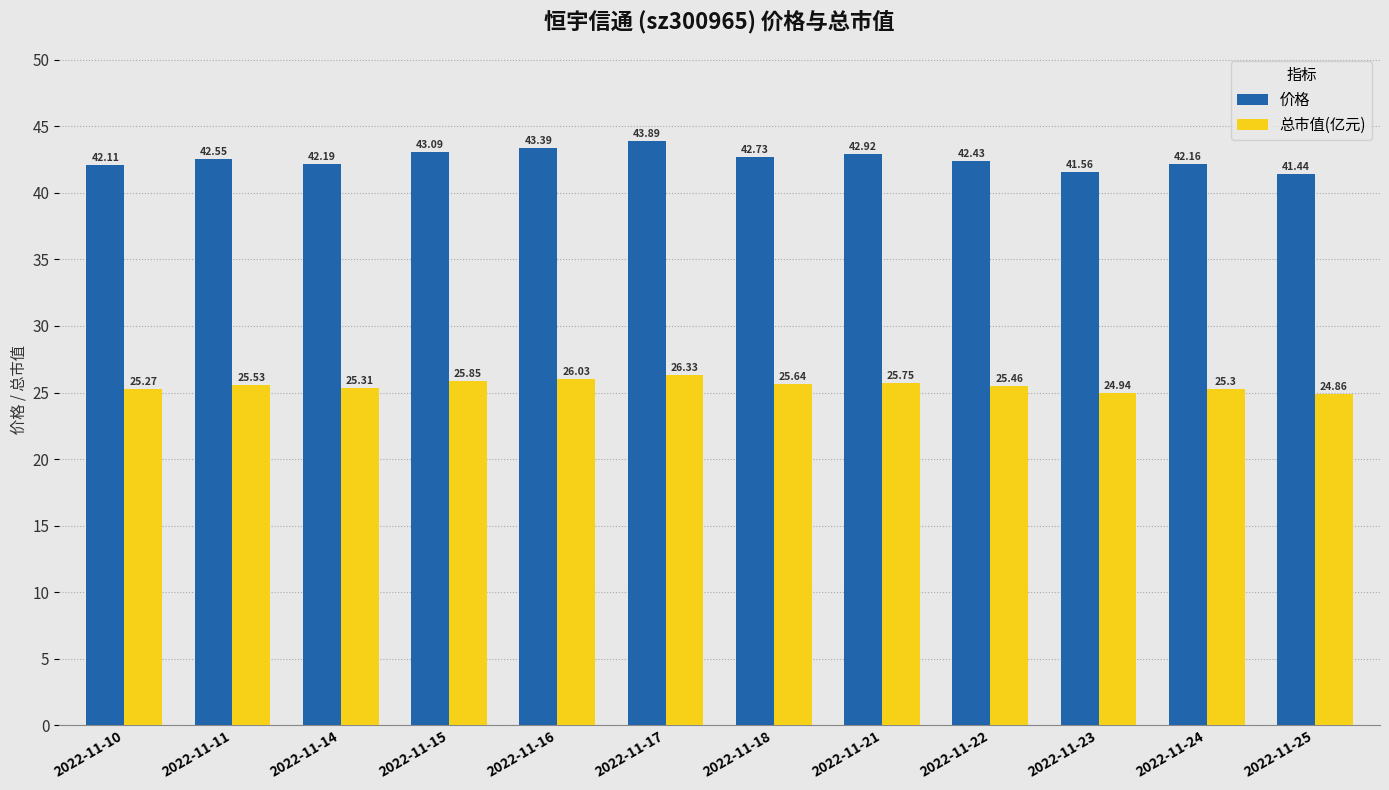

Where is 价格 nearest to the value 42?

2022-11-10